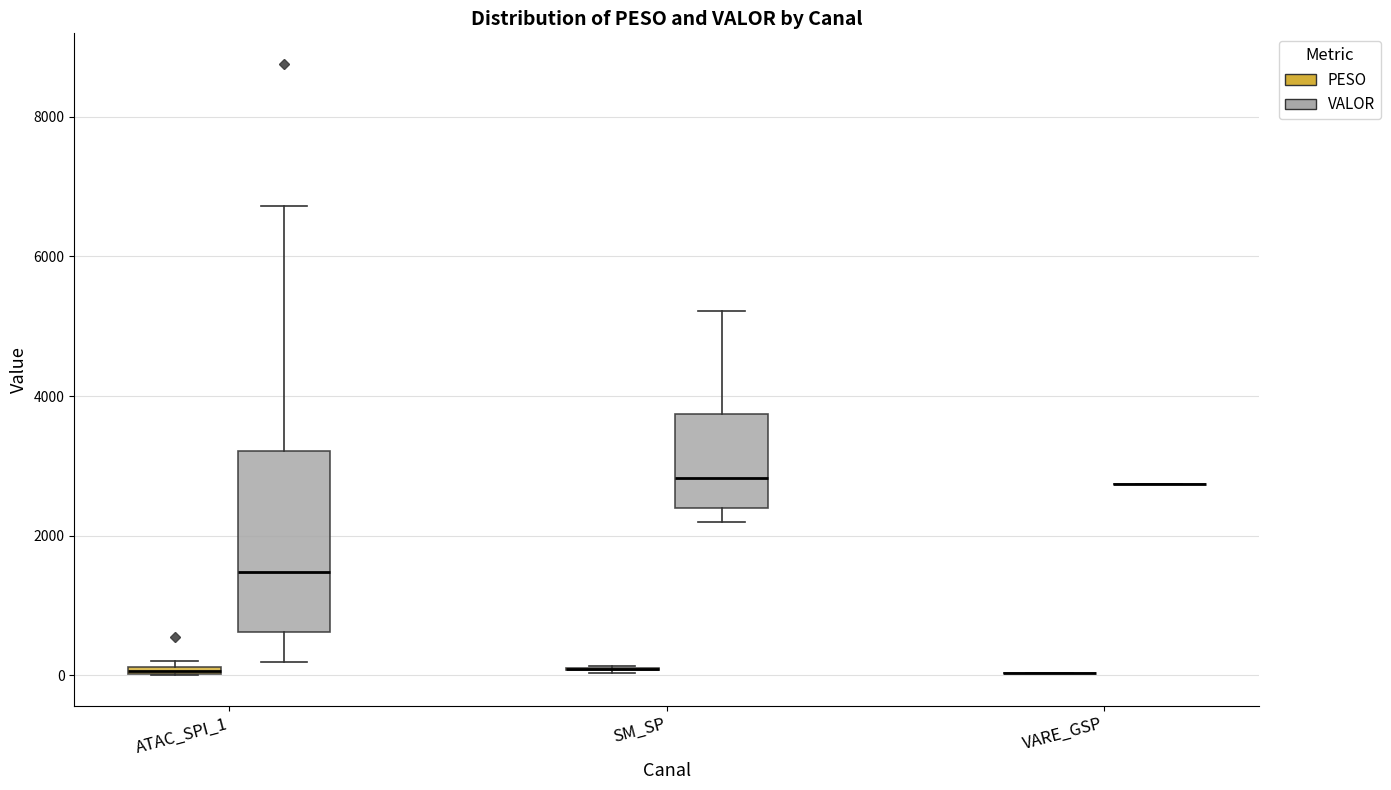

Which box is the tallest, from its lower edge to its upper edge?

ATAC_SPI_1 (VALOR)